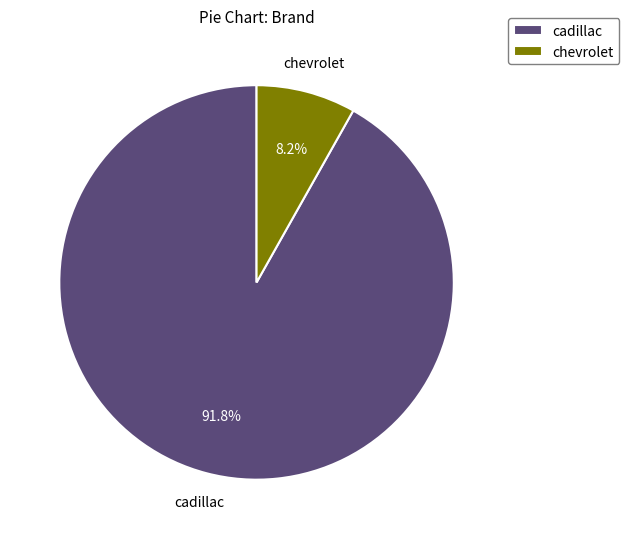

Is it true that chevrolet is 1% of the pie?

False